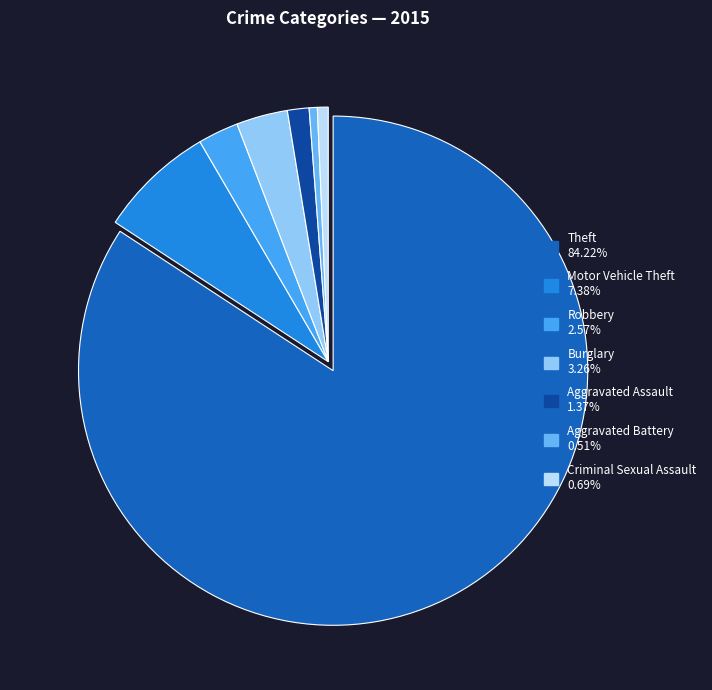

How many slices are in this pie chart?

7